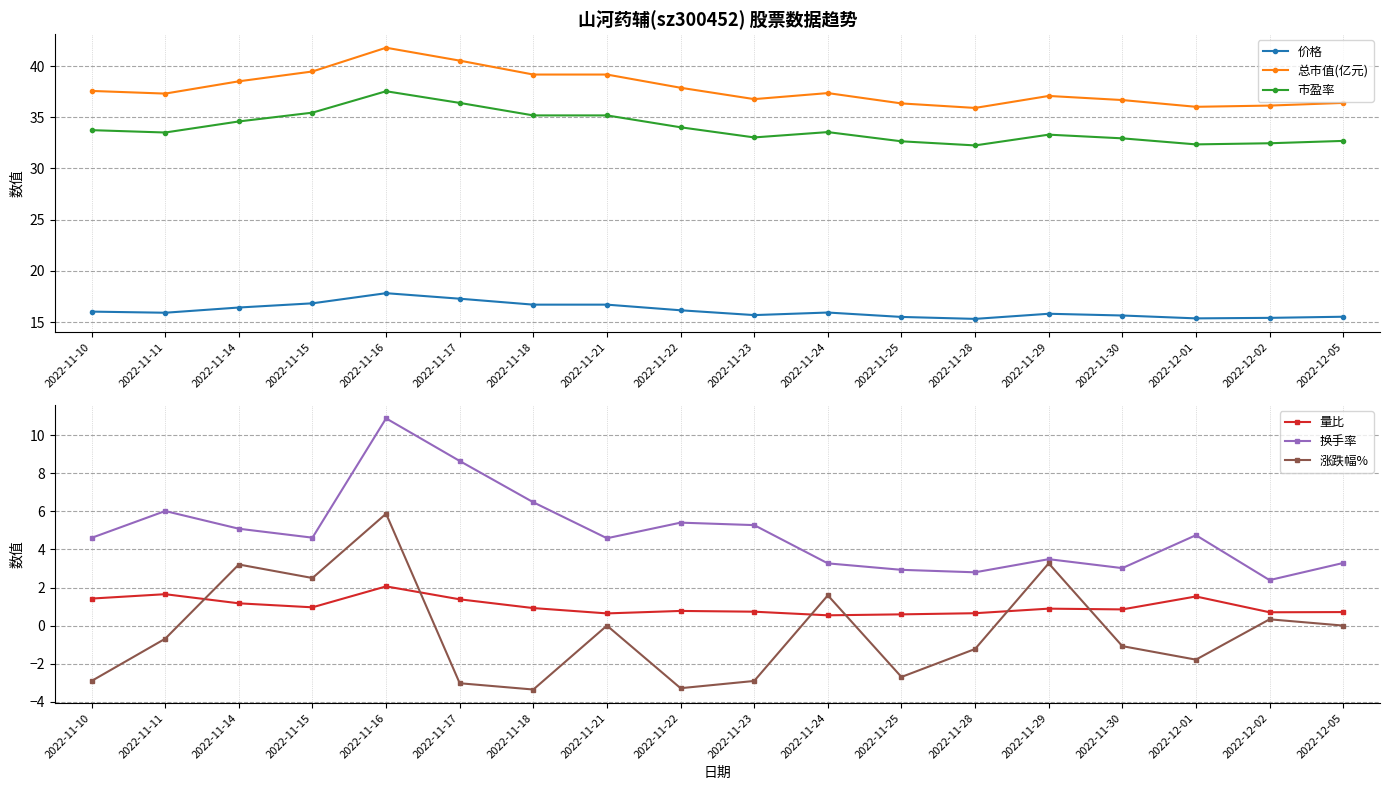

How many lines are shown in the chart?

6